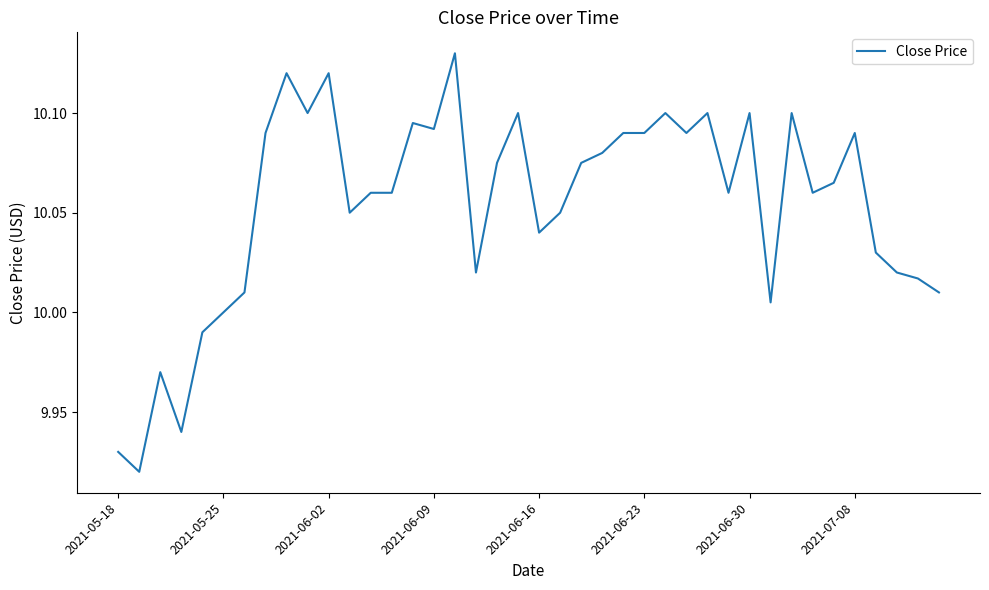

Does the chart display data point markers on the line(s)?

No